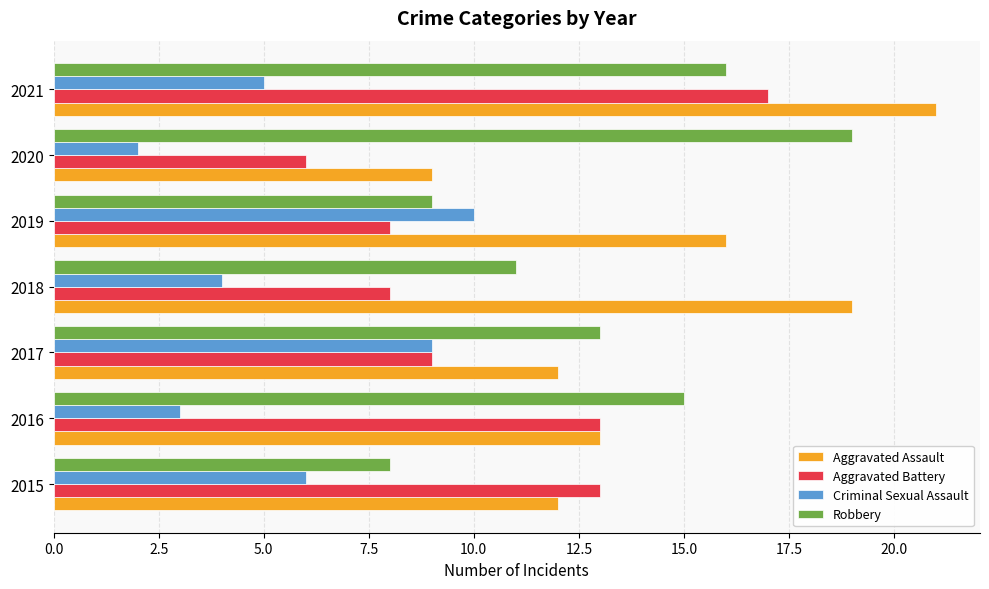

List the series in order of their overall mean, lowest first.

Criminal Sexual Assault, Aggravated Battery, Robbery, Aggravated Assault